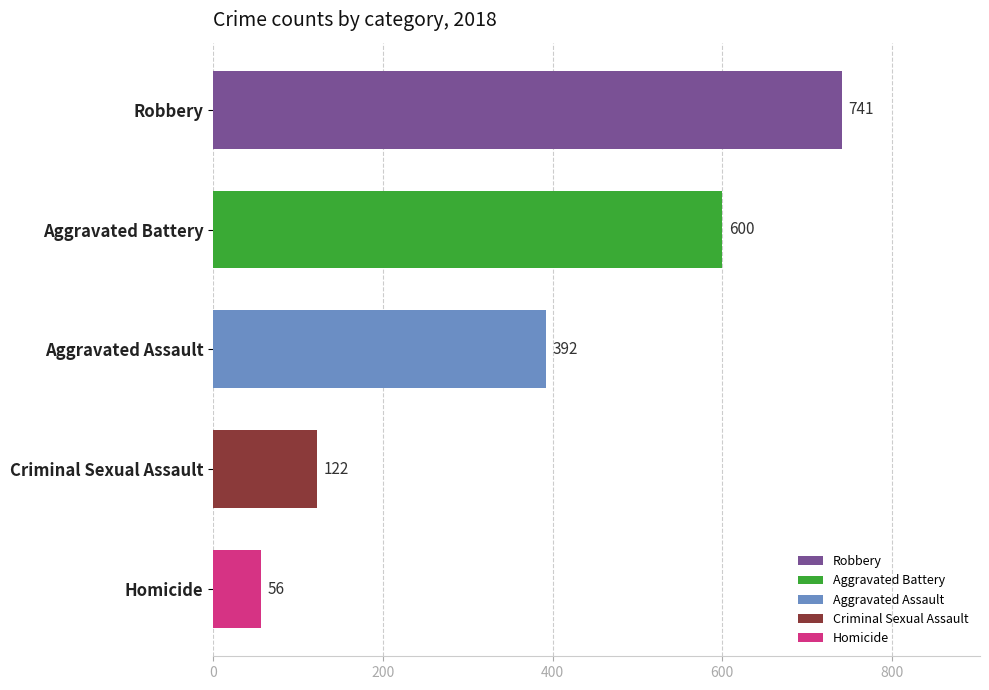

What are all the series names shown in the legend?

Aggravated Assault, Aggravated Battery, Criminal Sexual Assault, Homicide, Robbery